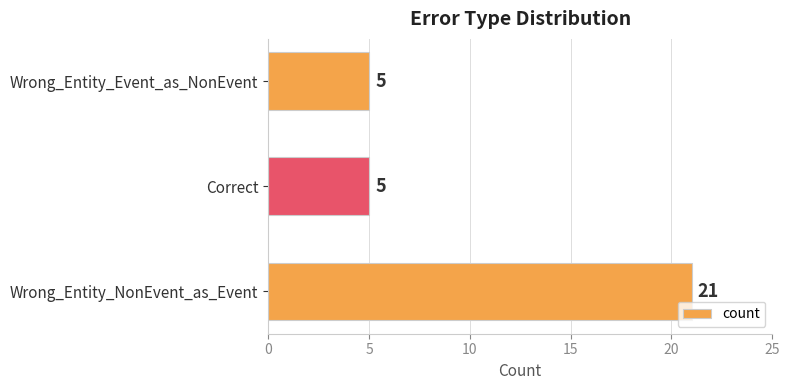

What is the ratio of the value at Wrong_Entity_Event_as_NonEvent to the value at Correct?

1.0